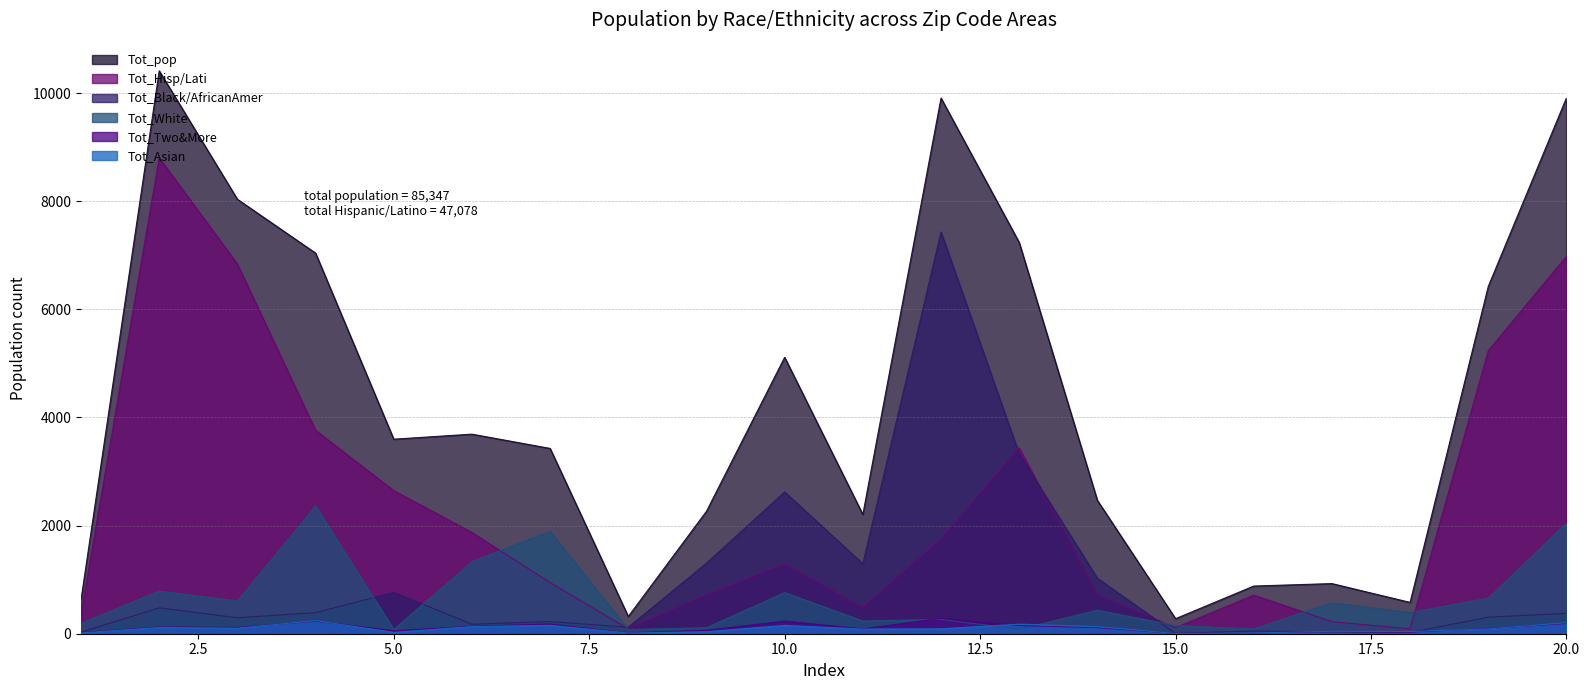

At which label does Tot_Black/AfricanAmer reach its peak?

12